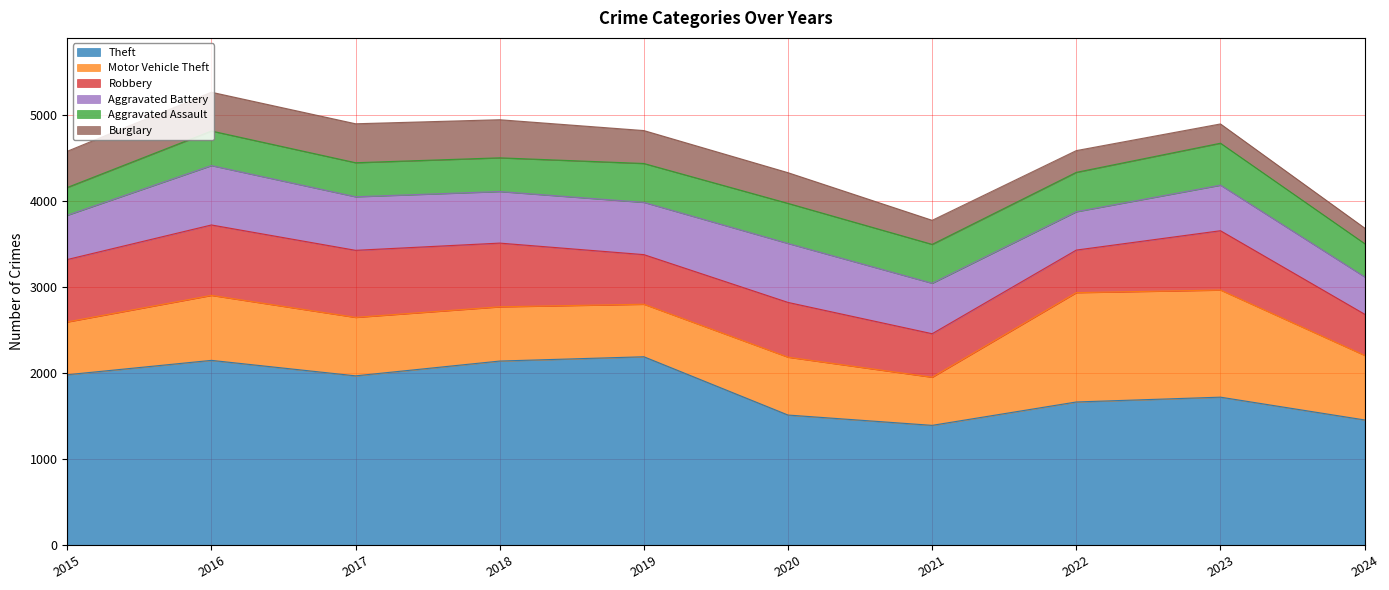

Does the chart display data point markers on the line(s)?

No